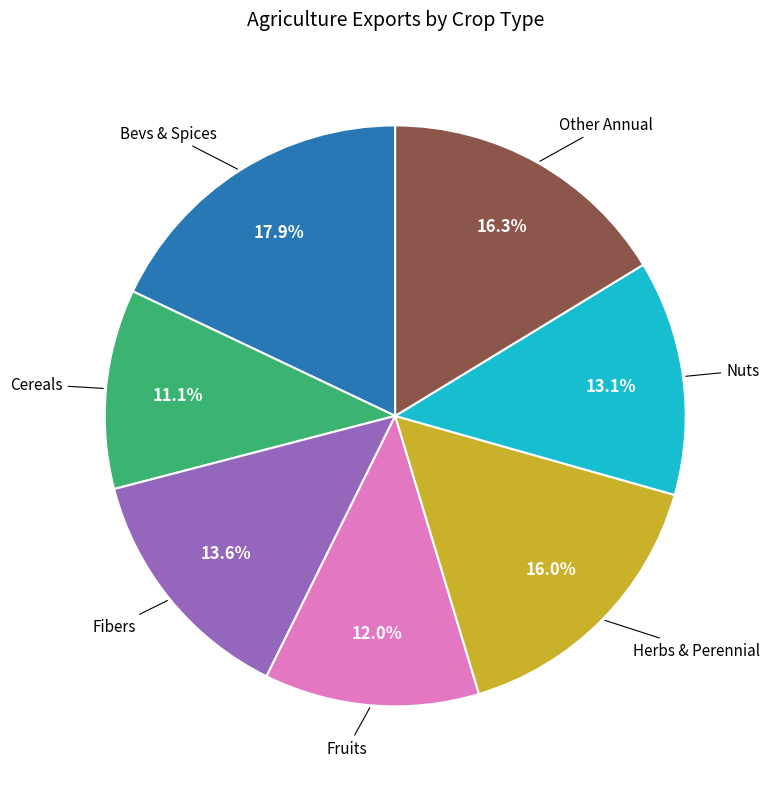

Is there any slice that represents more than half of the pie?

No